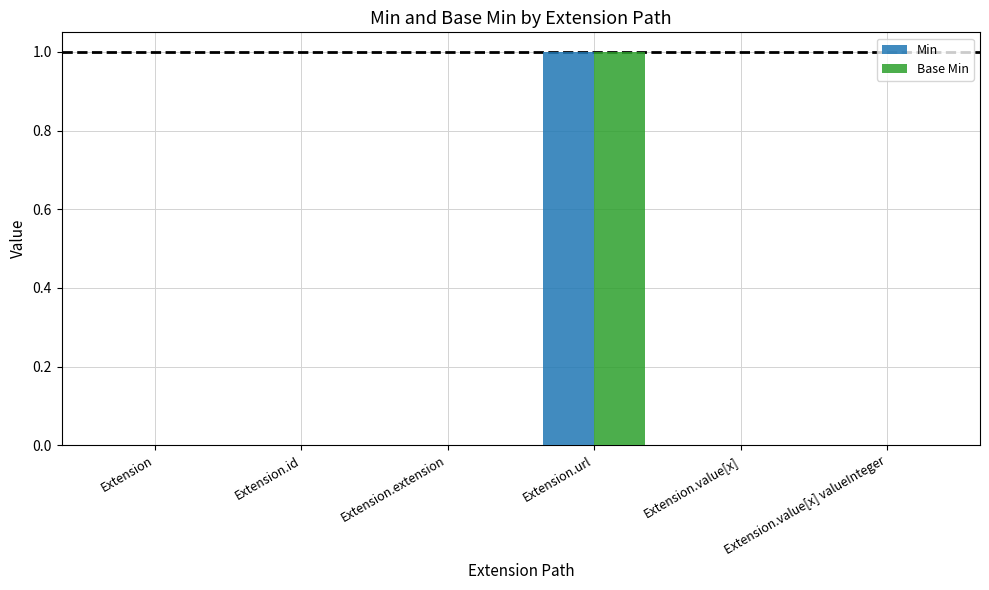

The value of Base Min at Extension.id is 0. True or false?

True